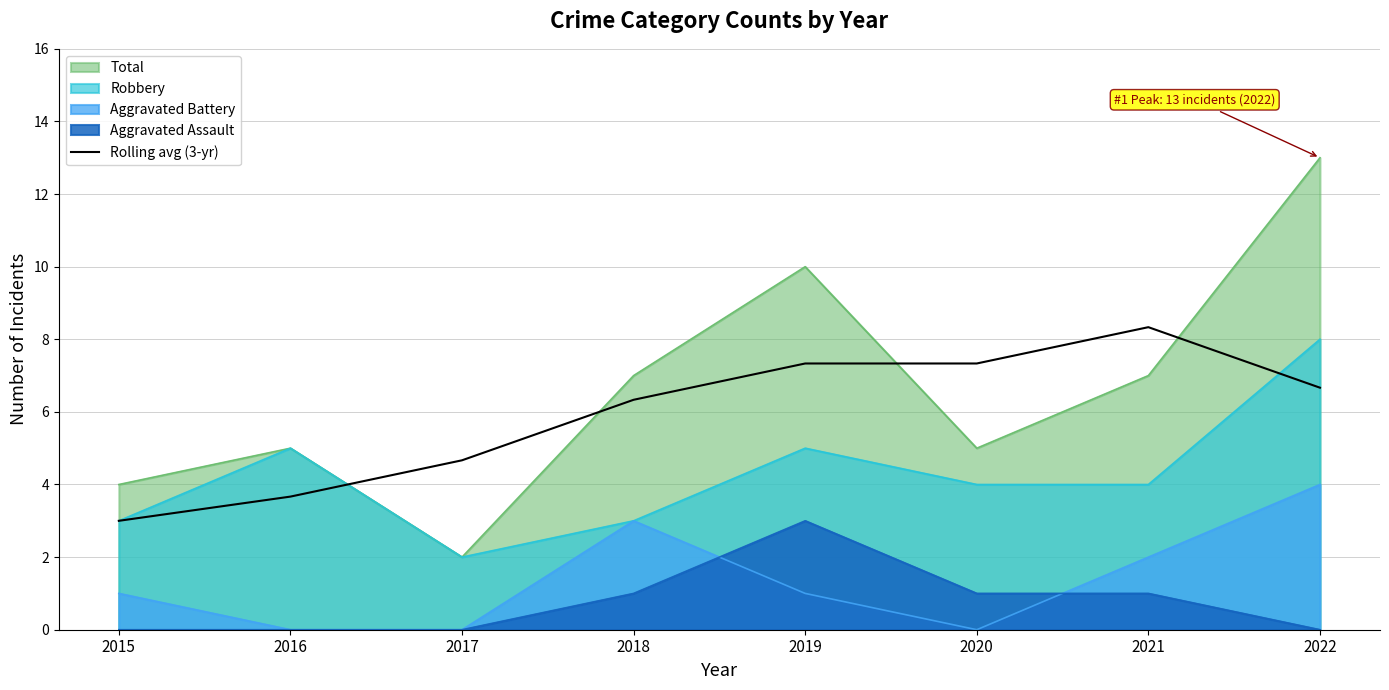

What is the sum of all values?

47.3